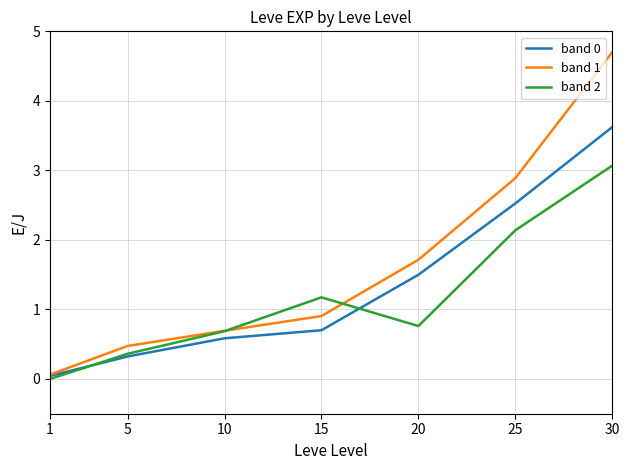

What is the maximum value for band 0?

3.6